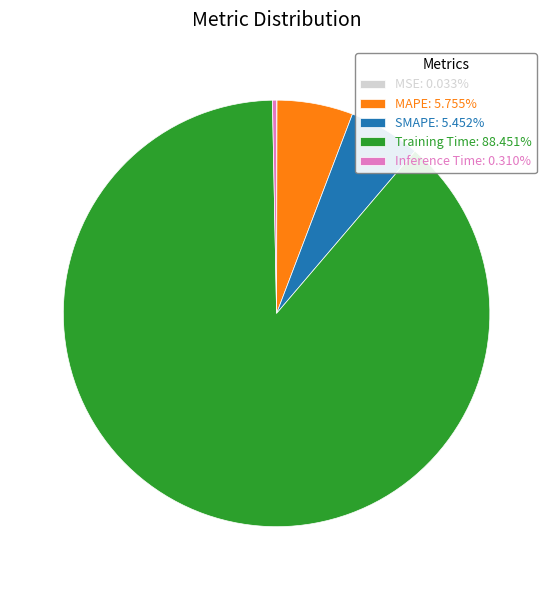

Is it true that MAPE is 13% of the pie?

False